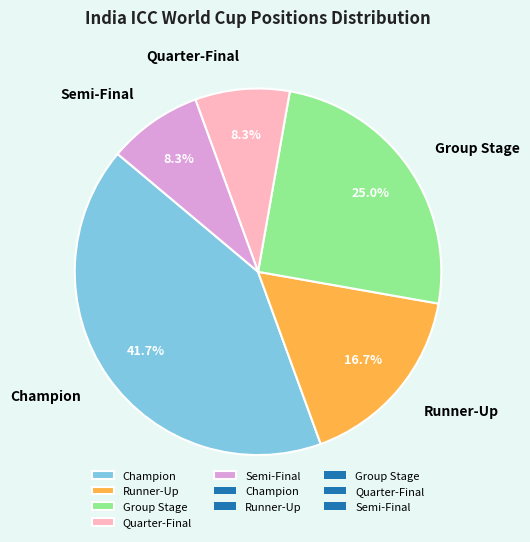

Which category has the biggest portion of the pie?

Champion